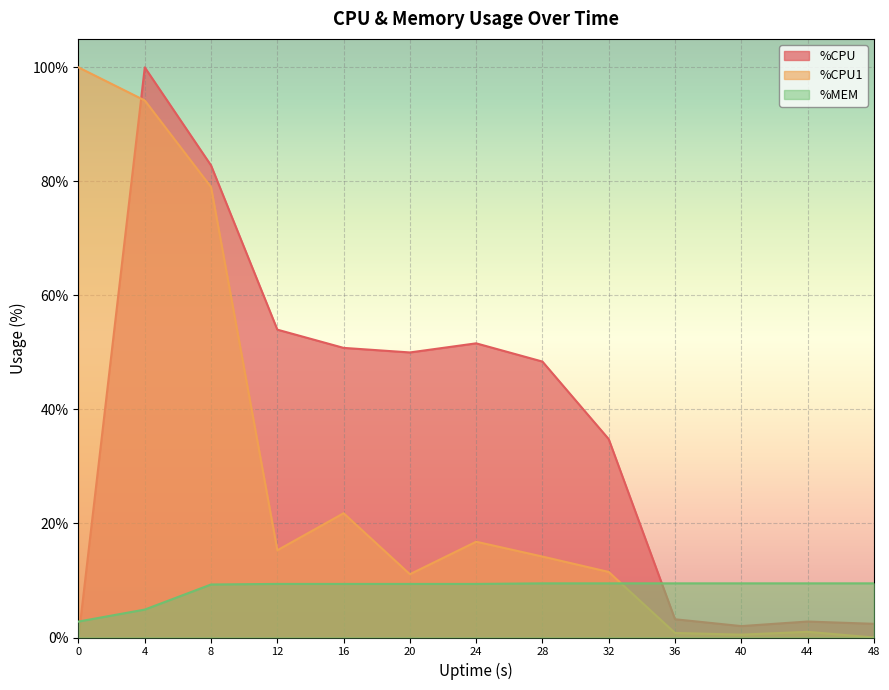

How many lines are shown in the chart?

3